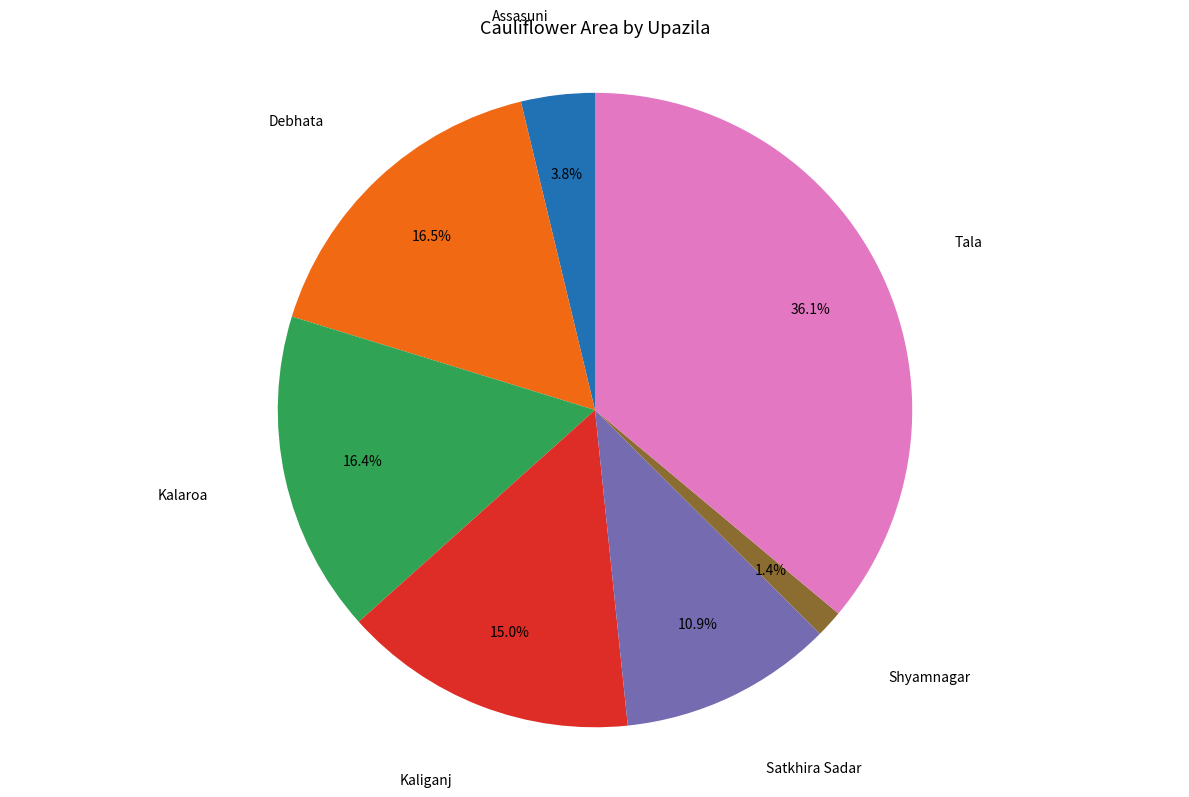

Is there a majority slice in this chart?

No